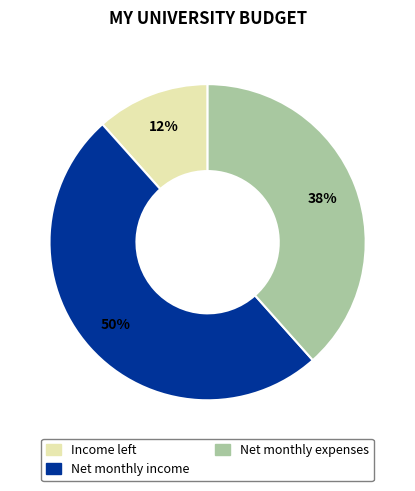

Is Net monthly expenses the majority of the pie?

No